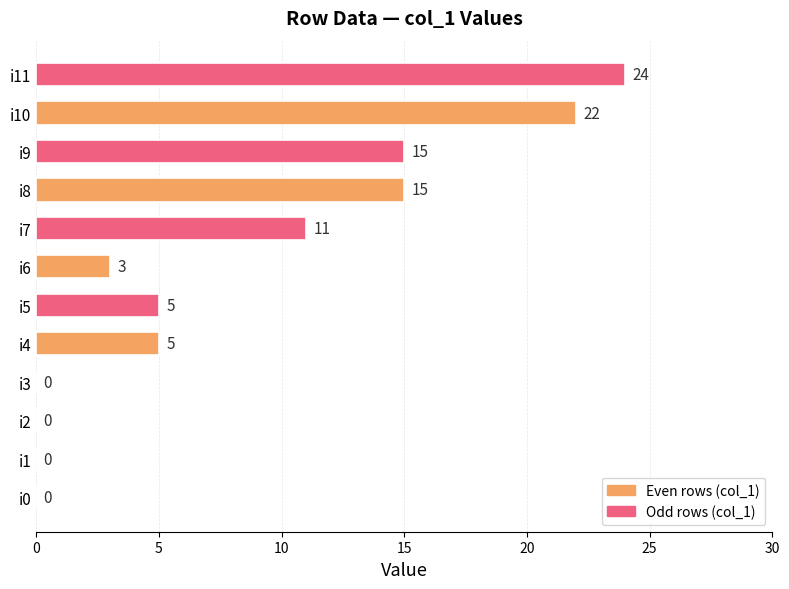

Which has a higher value, i11 or i2?

i11